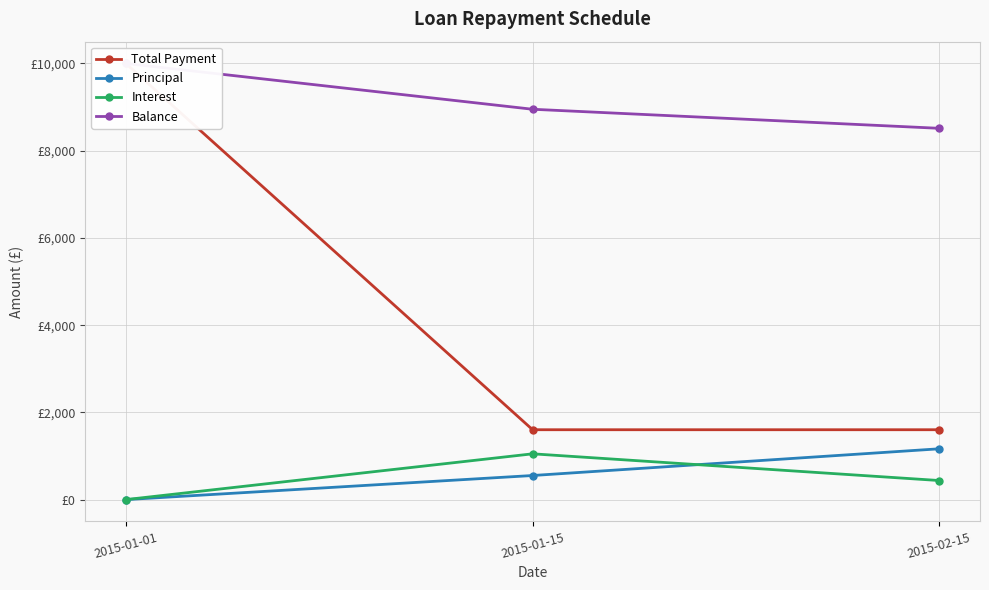

What is the highest value of the Balance series?

10000.0